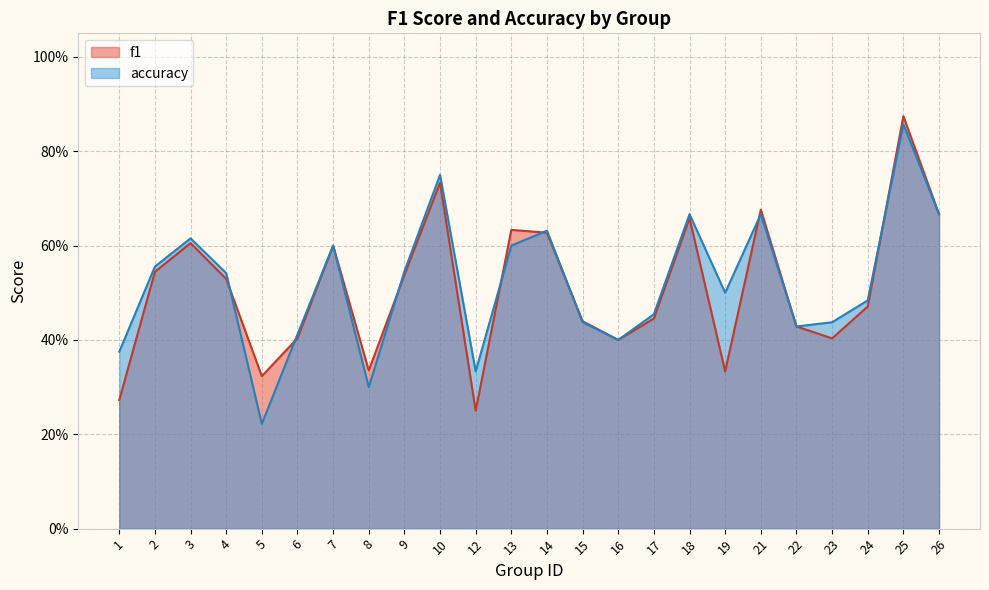

Count the accuracy values in the range 0 to 1.

24